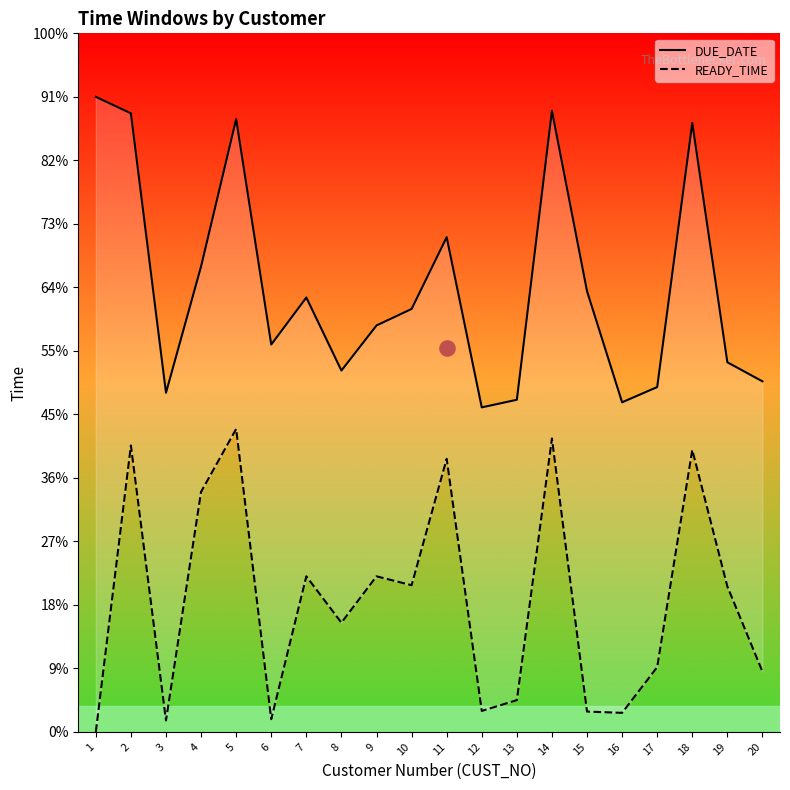

What are all the series names shown in the legend?

DUE_DATE, READY_TIME